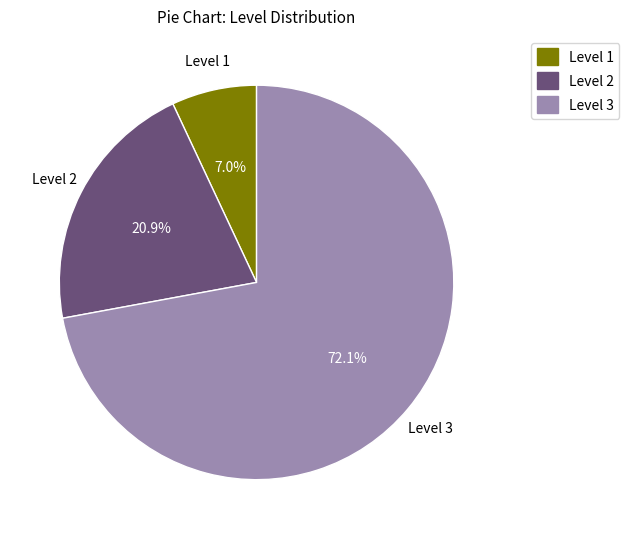

To the nearest percent, what is the difference between the largest and smallest slice percentages?

65%